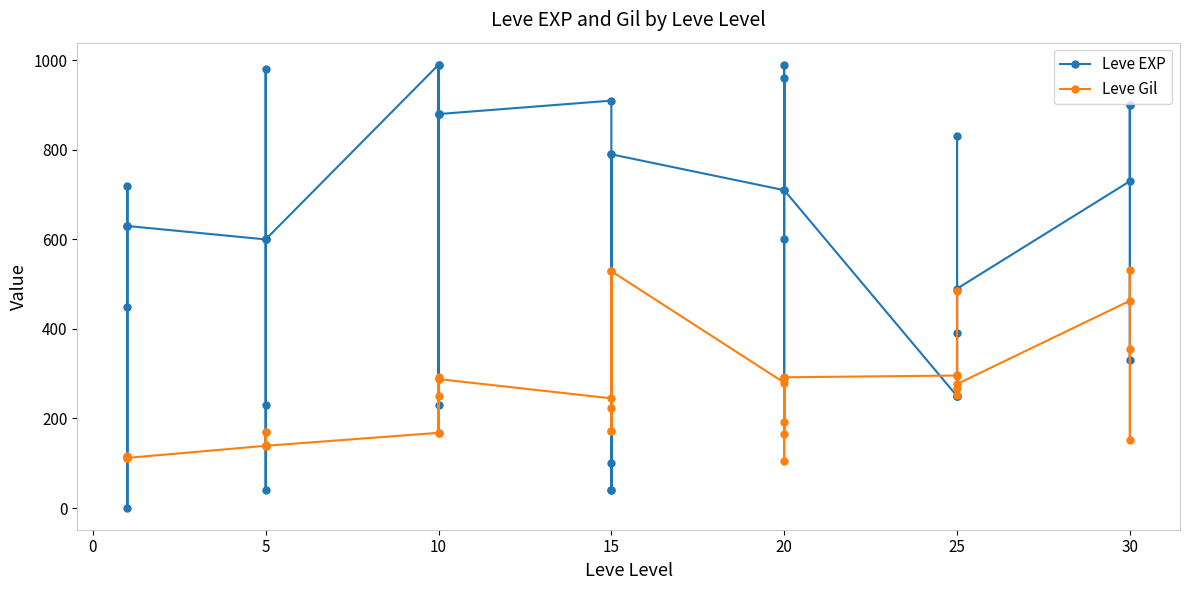

True or false: Leve Gil has a value of 196 at −5.

False